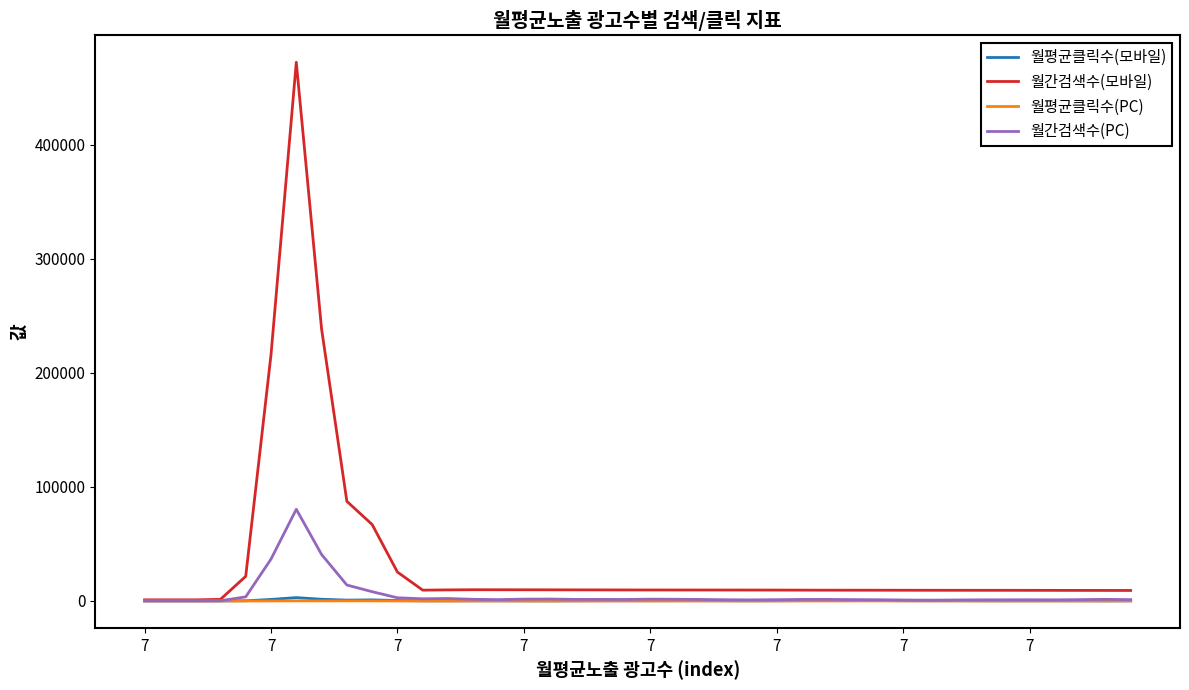

Which series has the largest range (max minus min)?

월간검색수(모바일)